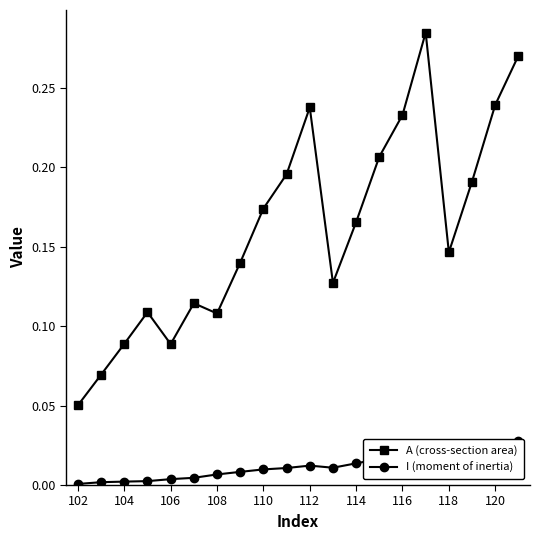

At which label does A (cross-section area) reach its minimum?

102